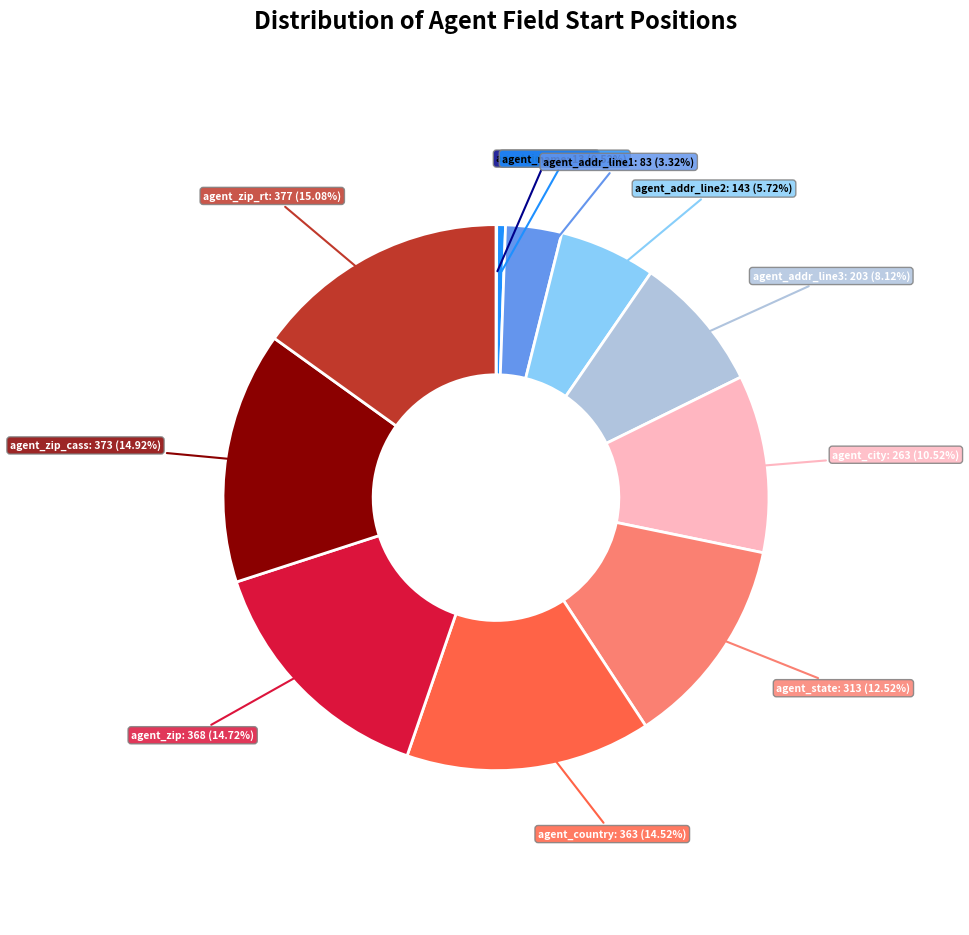

Is there any slice that represents more than half of the pie?

No